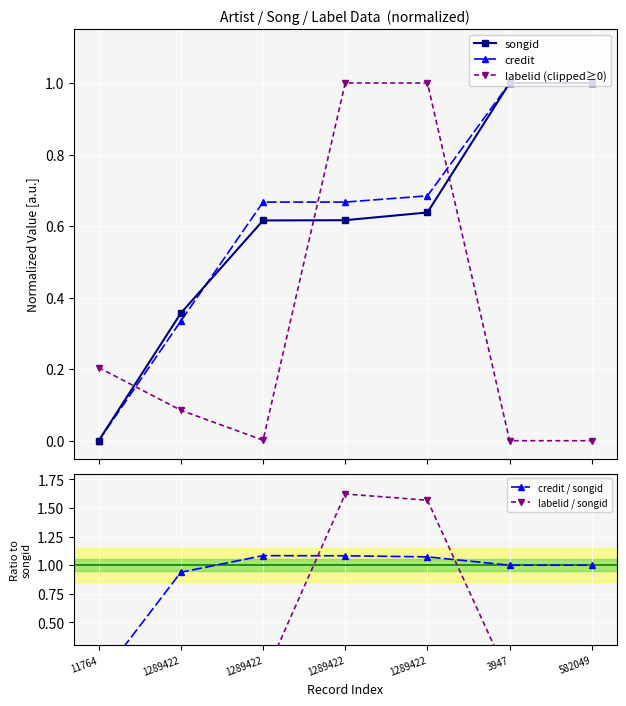

True or false: songid has more than 0 points higher than both neighbors.

False